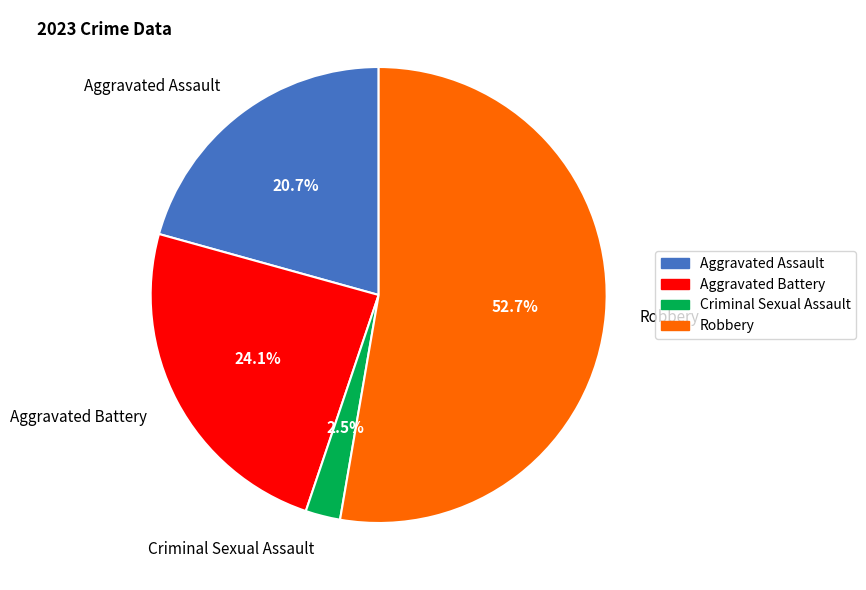

To the nearest percent, what portion does Robbery represent?

53%